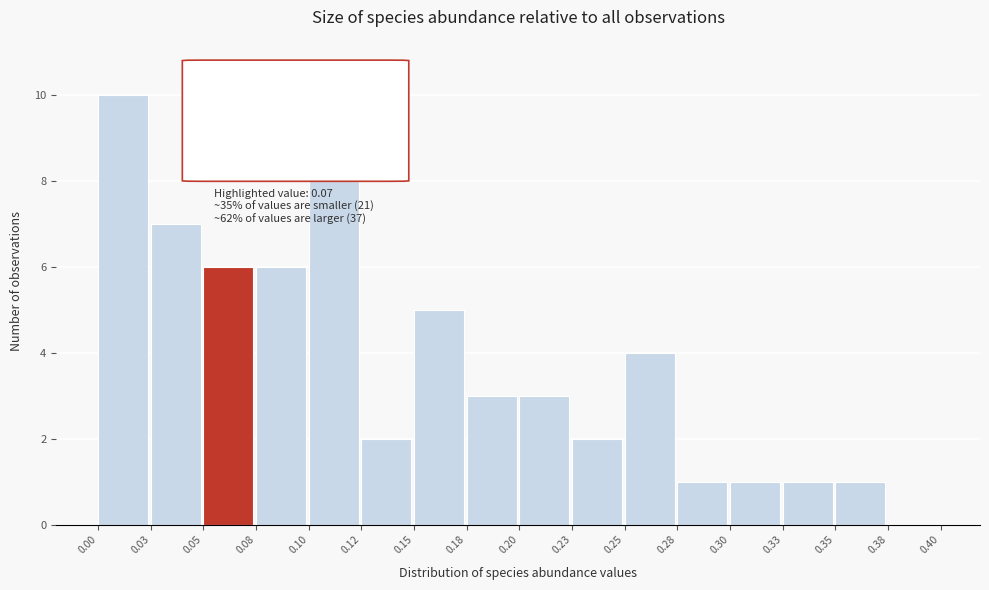

Reading left to right, transcribe all the data shown in this chart.

0.00=10	0.03=7	0.05=6	0.08=6	0.10=8	0.12=2	0.15=5	0.18=3	0.20=3	0.23=2	0.25=4	0.28=1	0.30=1	0.33=1	0.35=1	0.38=0